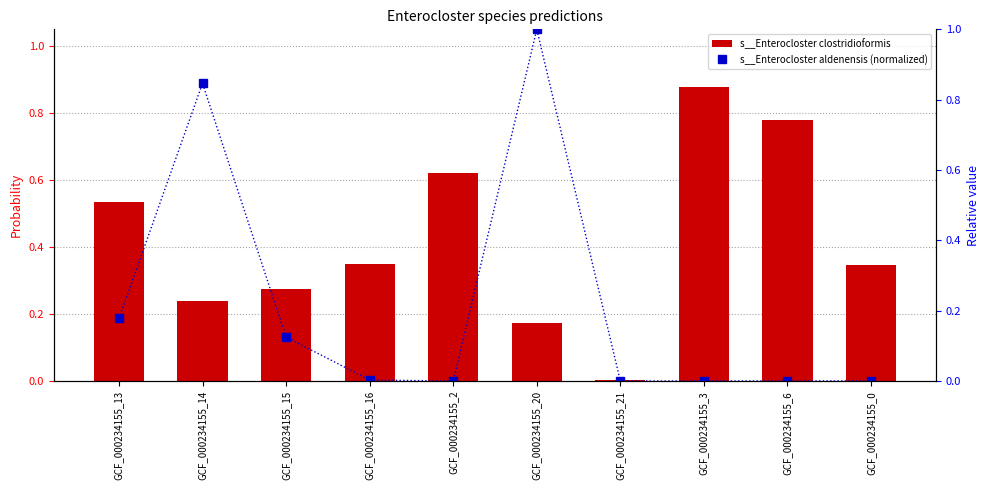

How many categories are shown in the chart?

10